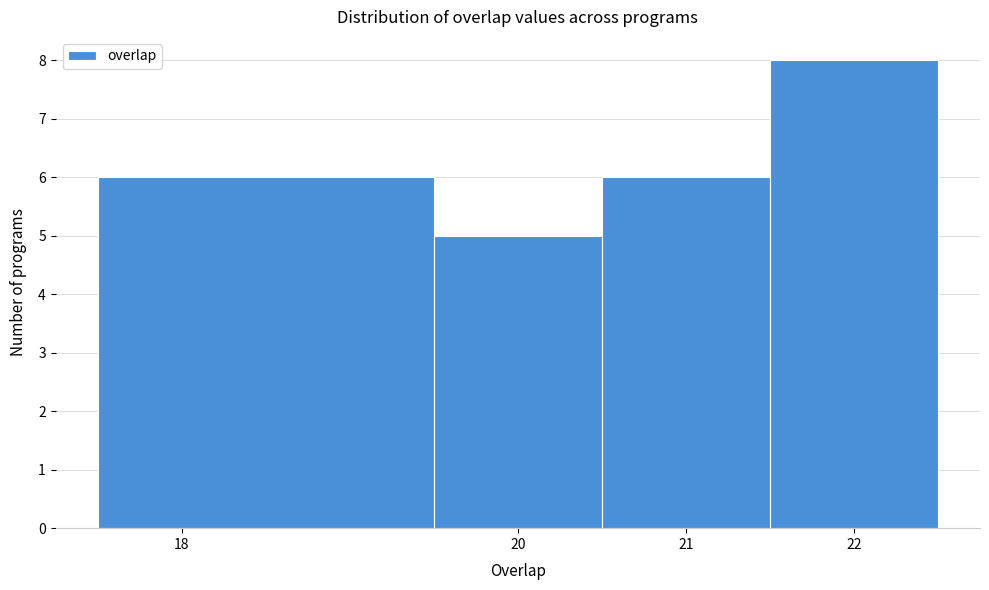

Reading left to right, transcribe this chart: for each bar, give the range it covers on the x-axis and its height. The values are not printed on the chart, so give them approximately, as read against the axis.

17.5 to 19.5: 6
19.5 to 20.5: 5
20.5 to 21.5: 6
21.5 to 22.5: 8